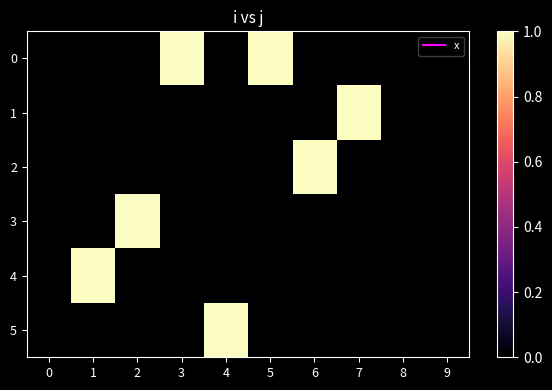

Reading left to right, extract all data points from this chart.

0: 0=0	1=0	2=0	3=1	4=0	5=1	6=0	7=0	8=0	9=0
1: 0=0	1=0	2=0	3=0	4=0	5=0	6=0	7=1	8=0	9=0
2: 0=0	1=0	2=0	3=0	4=0	5=0	6=1	7=0	8=0	9=0
3: 0=0	1=0	2=1	3=0	4=0	5=0	6=0	7=0	8=0	9=0
4: 0=0	1=1	2=0	3=0	4=0	5=0	6=0	7=0	8=0	9=0
5: 0=0	1=0	2=0	3=0	4=1	5=0	6=0	7=0	8=0	9=0